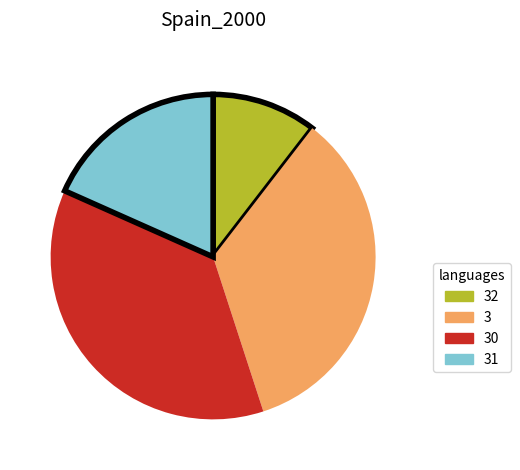

Is it true that 31 is 18% of the pie?

True